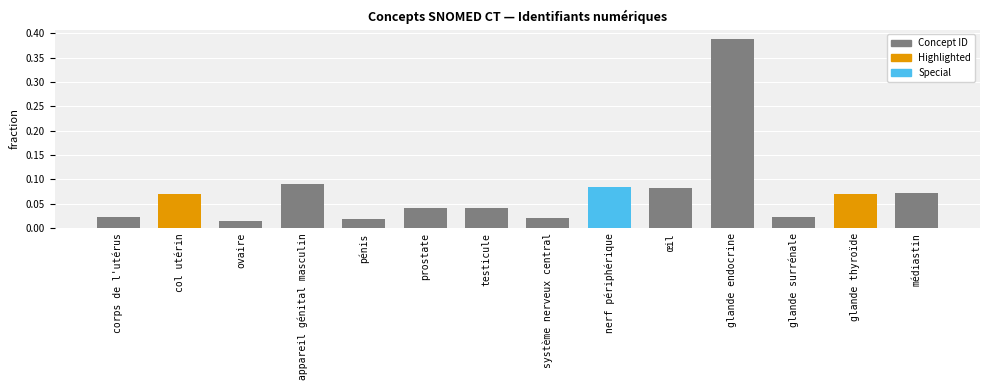

What position from the left is système nerveux central?

8